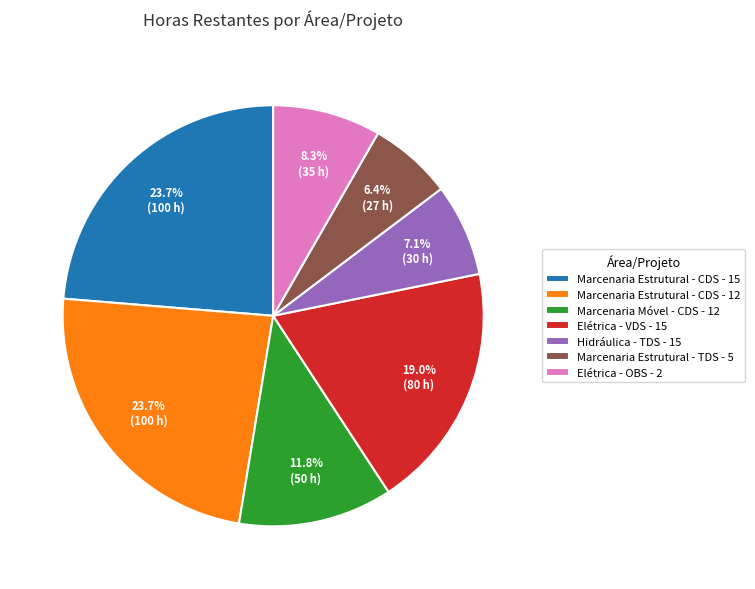

Do Marcenaria Estrutural - CDS - 12 and Elétrica - VDS - 15 together represent more than half of the pie?

No